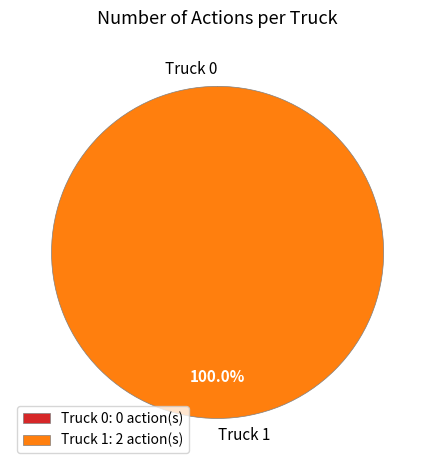

How many segments does this pie chart have?

2